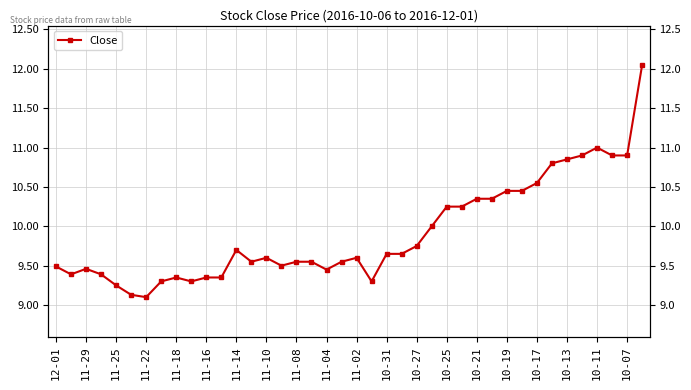

Reading left to right, extract all data points from this chart.

9.5	9.4	9.5	9.4	9.2	9.1	9.1	9.3	9.3	9.3	9.3	9.3	9.7	9.6	9.6	9.5	9.6	9.6	9.4	9.6	9.6	9.3	9.7	9.7	9.8	10.0	10.2	10.2	10.3	10.3	10.4	10.4	10.6	10.8	10.8	10.9	11.0	10.9	10.9	12.1